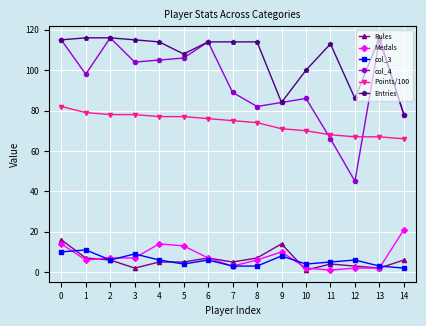

What is the maximum value shown in the chart?

116